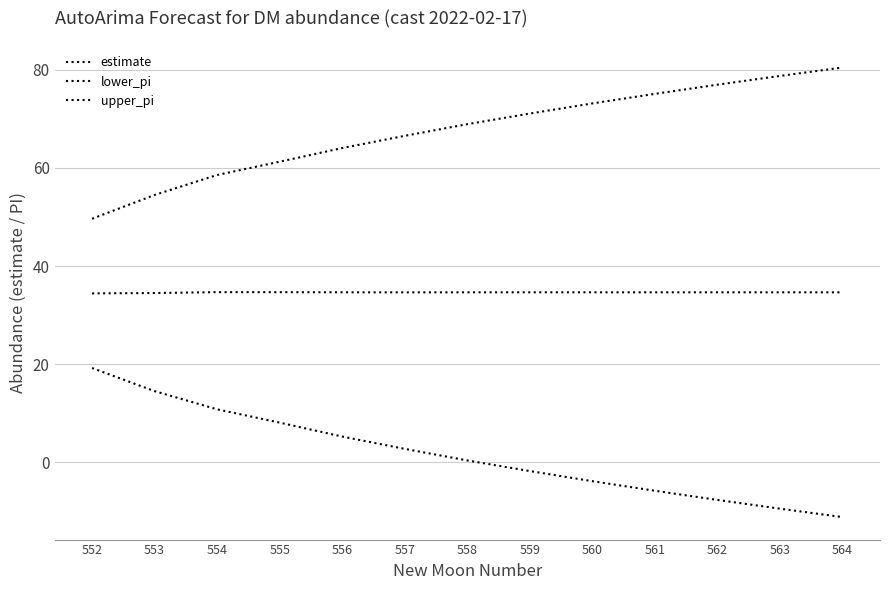

List the labels in order of estimate value, largest first.

554, 555, 556, 559, 560, 564, 563, 562, 561, 558, 557, 553, 552